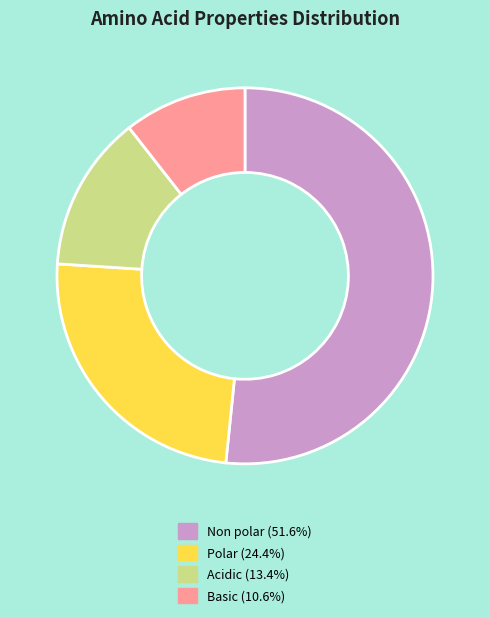

Is there a majority slice in this chart?

Yes